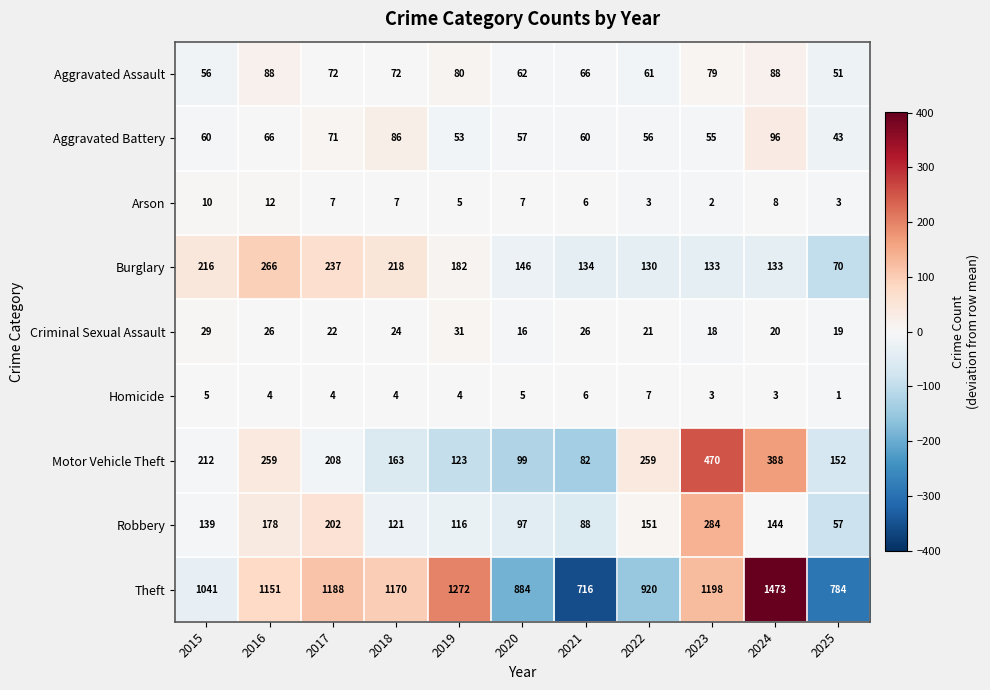

Which series has the largest range (max minus min)?

Theft